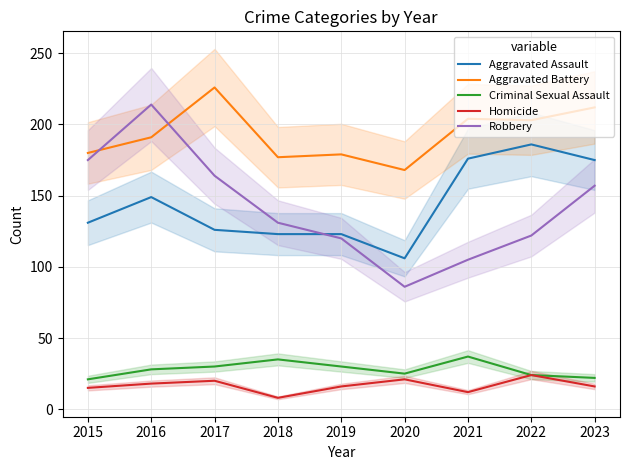

Where do Aggravated Assault and Robbery first cross each other?

2018 and 2019